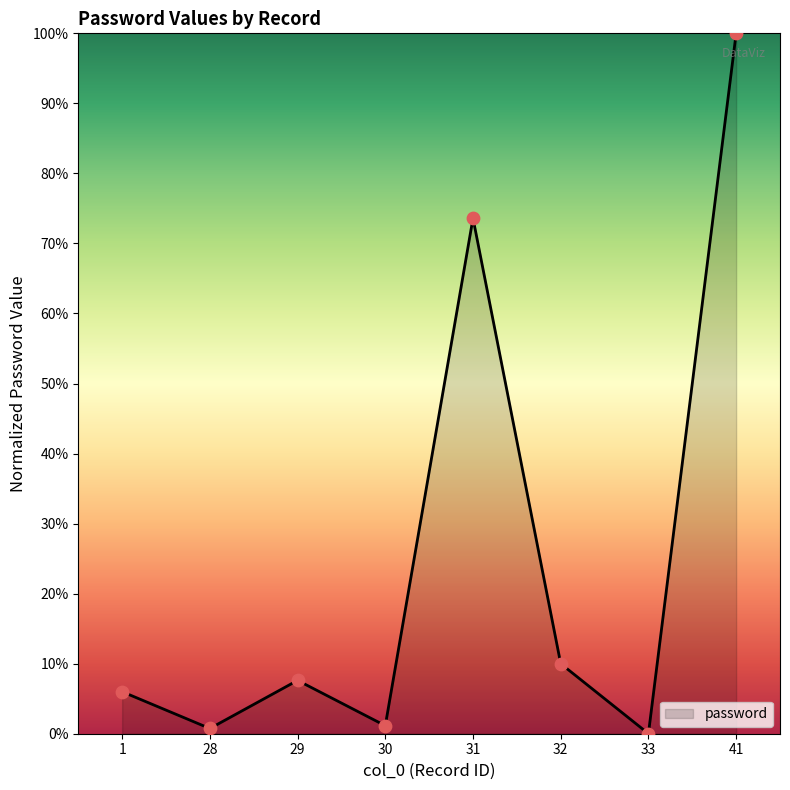

What is the change in value from 28 to 33?

-0.7